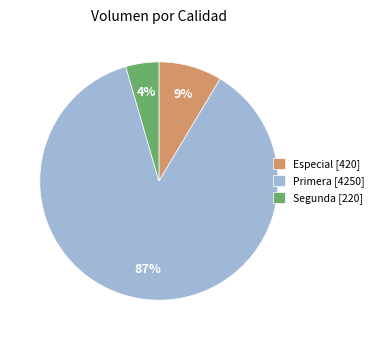

The Especial [420] slice represents 14% of the pie. True or false?

False